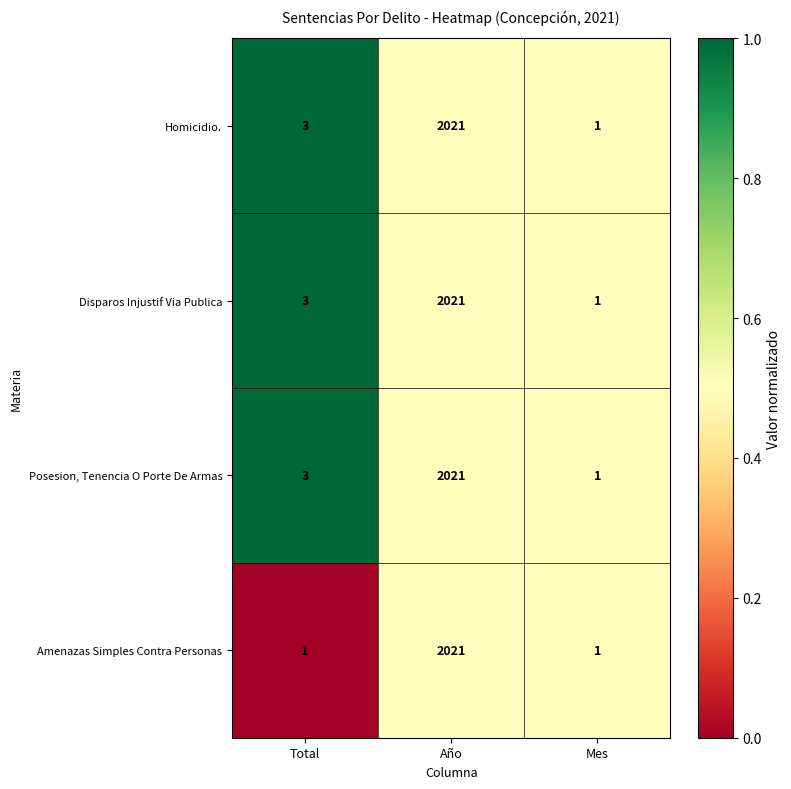

What is the difference between the highest and lowest values at Total?

2